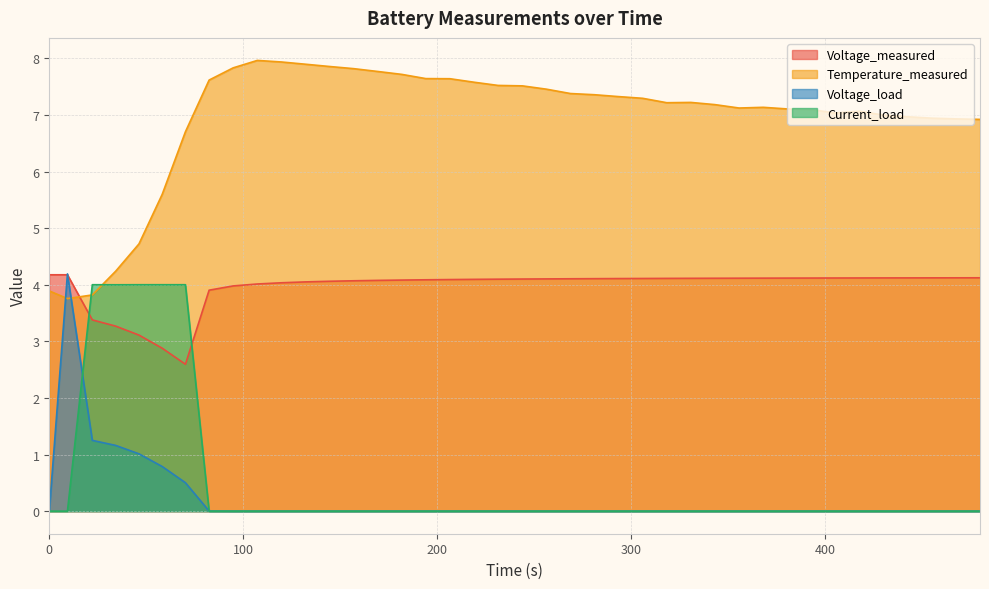

Which series has the largest total across all categories?

Temperature_measured